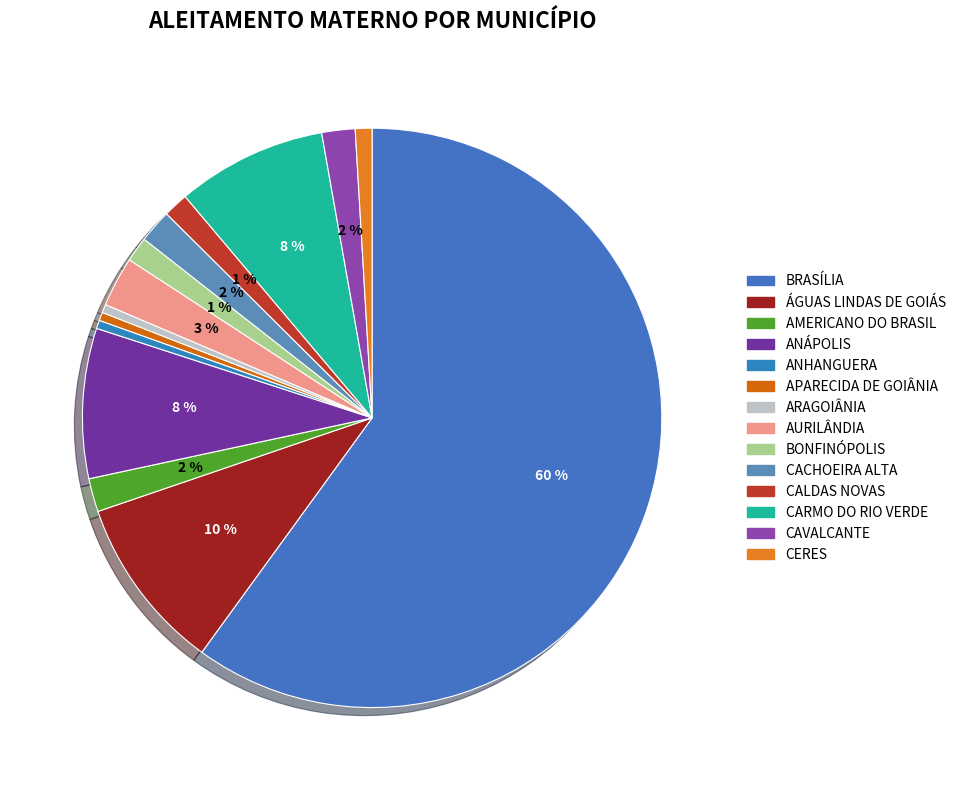

How many segments does this pie chart have?

14